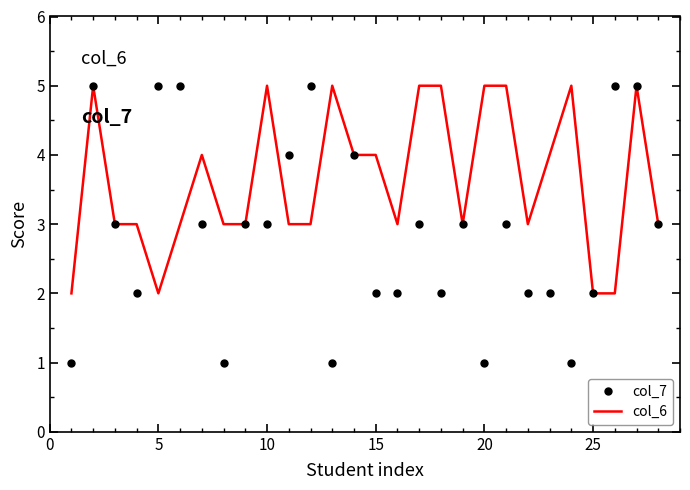

Reading left to right, transcribe all the data shown in this chart.

col_7: 1	5	3	2	5	5	3	1	3	3	4	5	1	4	2	2	3	2	3	1	3	2	2	1	2	5	5	3
col_6: 2	5	3	3	2	3	4	3	3	5	3	3	5	4	4	3	5	5	3	5	5	3	4	5	2	2	5	3